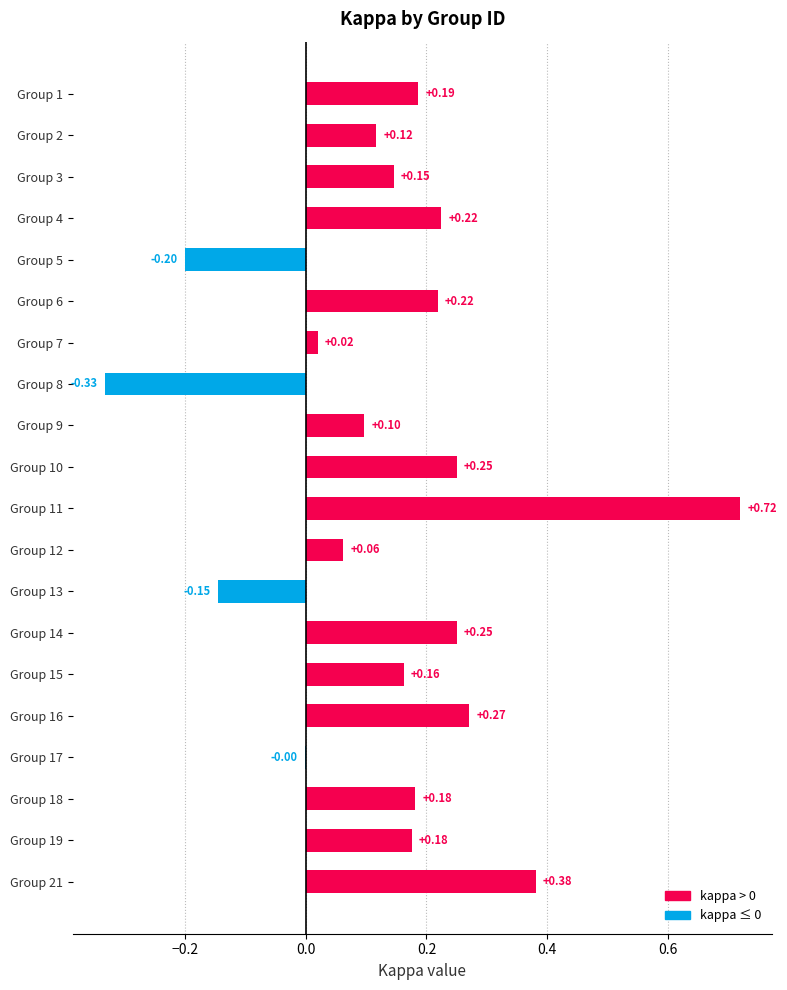

Which has a higher value, Group 5 or Group 18?

Group 18